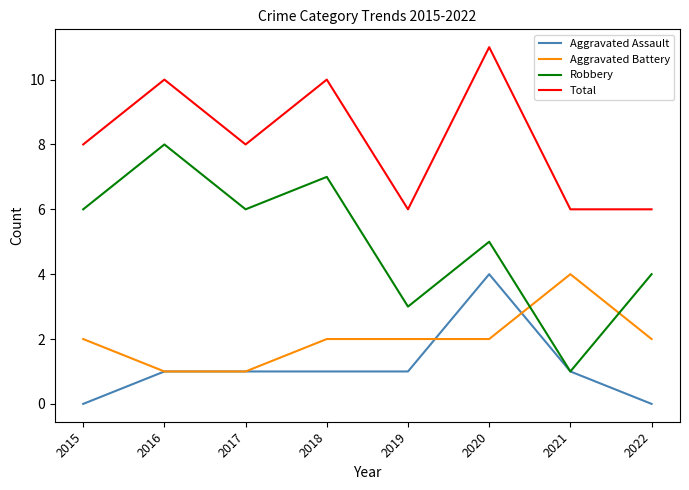

What is the difference between the Total values at 2015 and 2022?

2